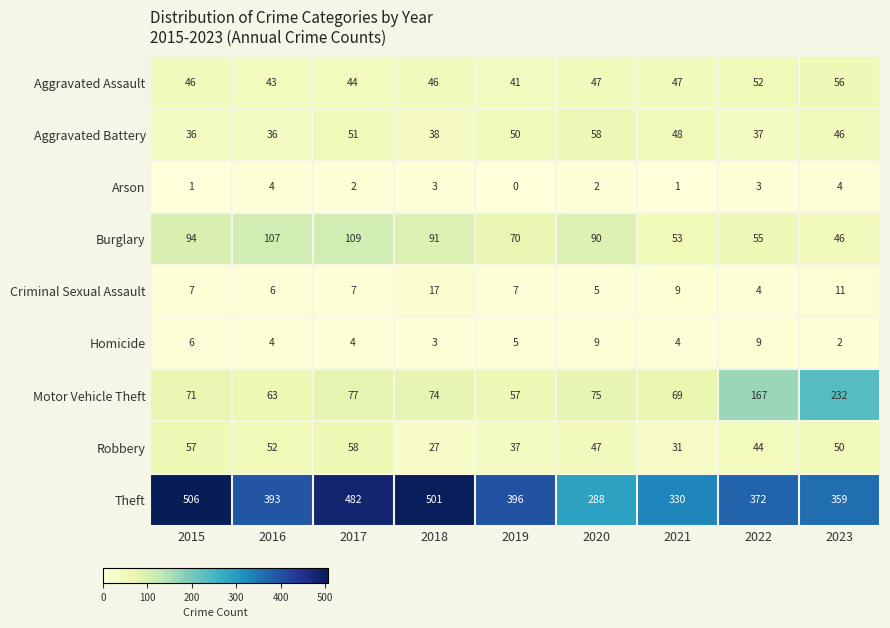

What is the sum of all Aggravated Battery values?

400